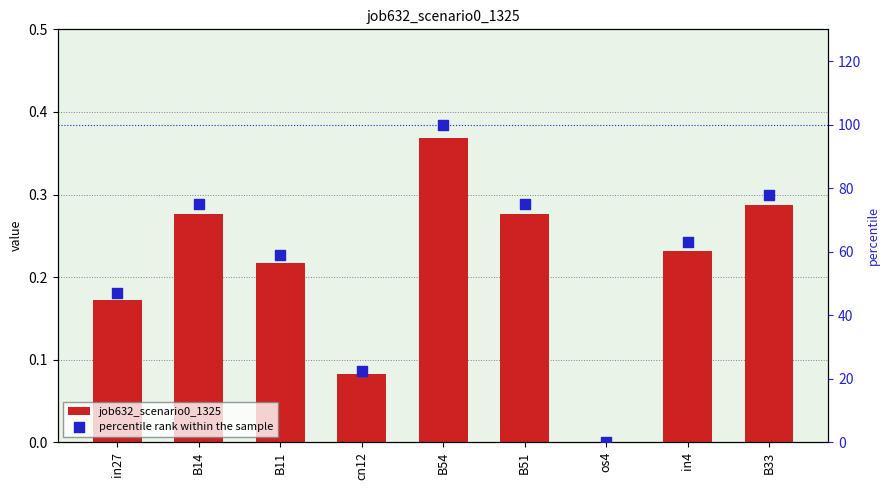

Which series contains the lowest Y value?

job632_scenario0_1325